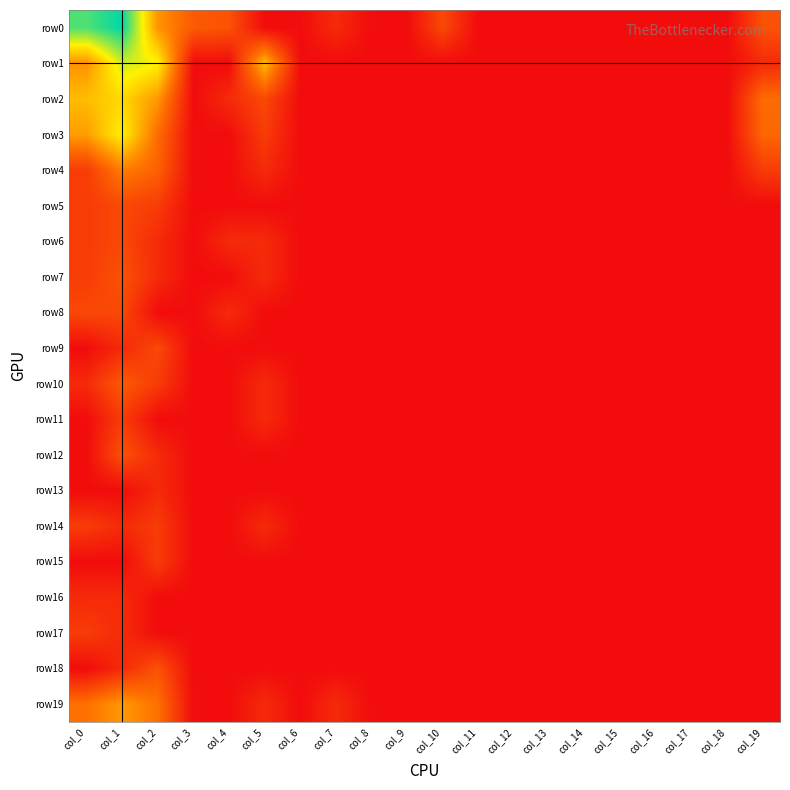

At which category is the sum across all series the highest?

col_1